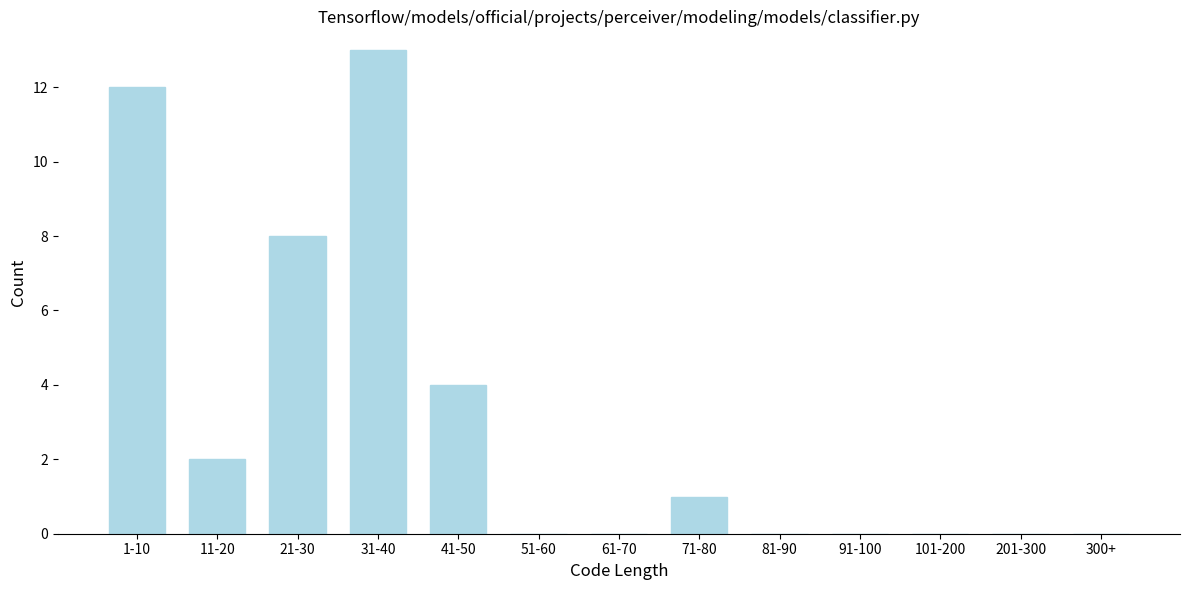

Reading left to right, extract all data points from this chart.

1-10=12	11-20=2	21-30=8	31-40=13	41-50=4	51-60=0	61-70=0	71-80=1	81-90=0	91-100=0	101-200=0	201-300=0	300+=0